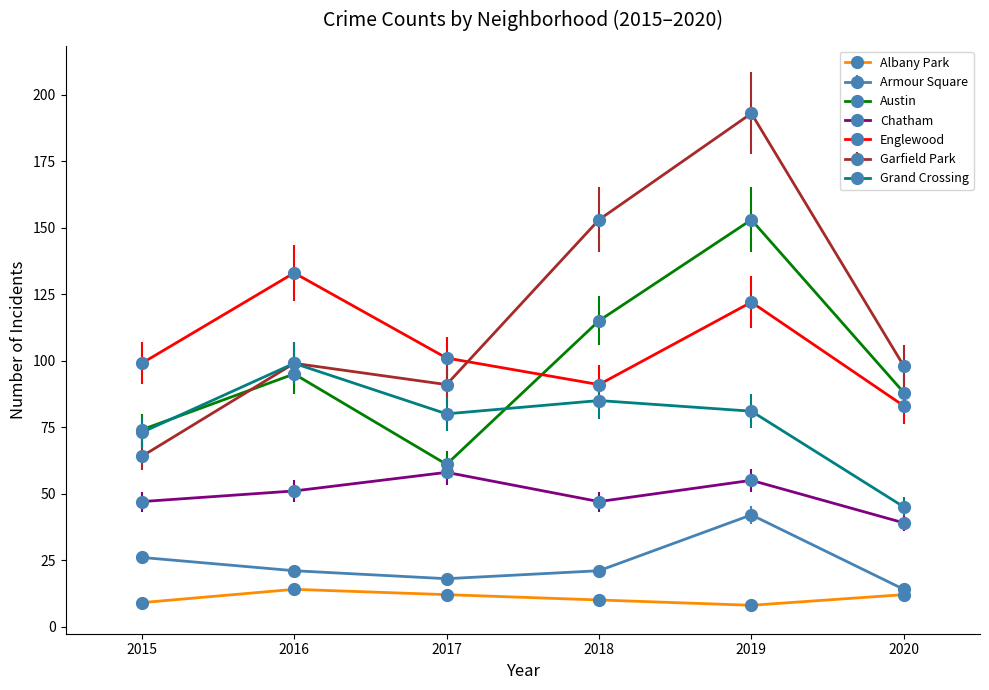

True or false: Chatham has more than 2 points higher than both neighbors.

False